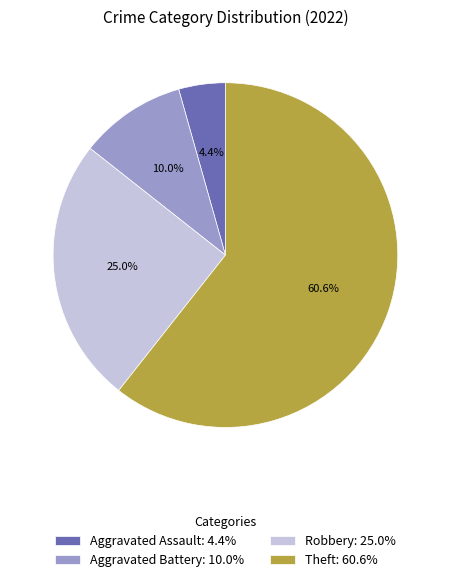

To the nearest percent, what is the combined percentage of Aggravated Assault and Theft?

65%